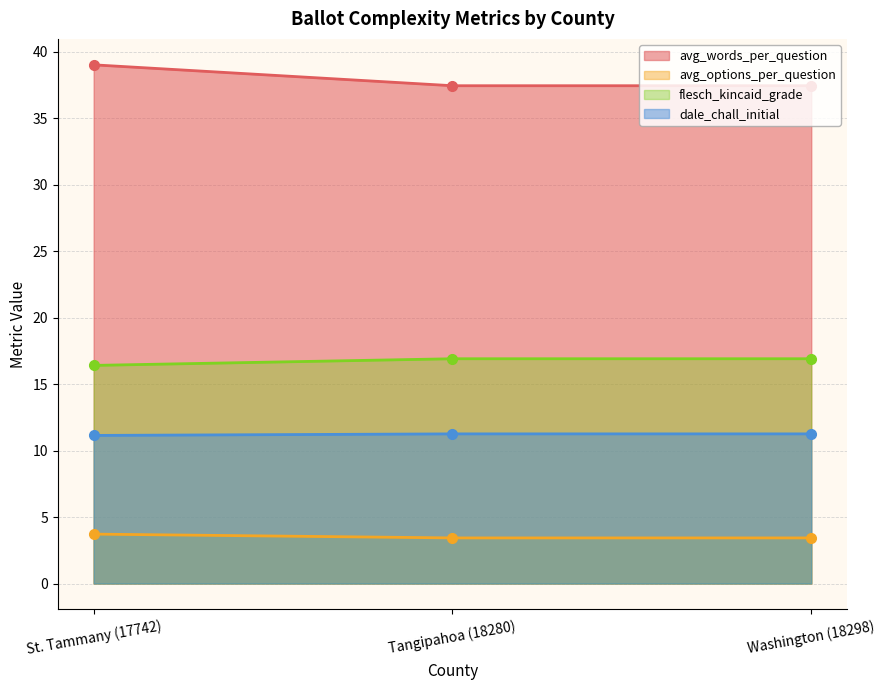

The value of flesch_kincaid_grade at Tangipahoa (18280) is 27.0. True or false?

False